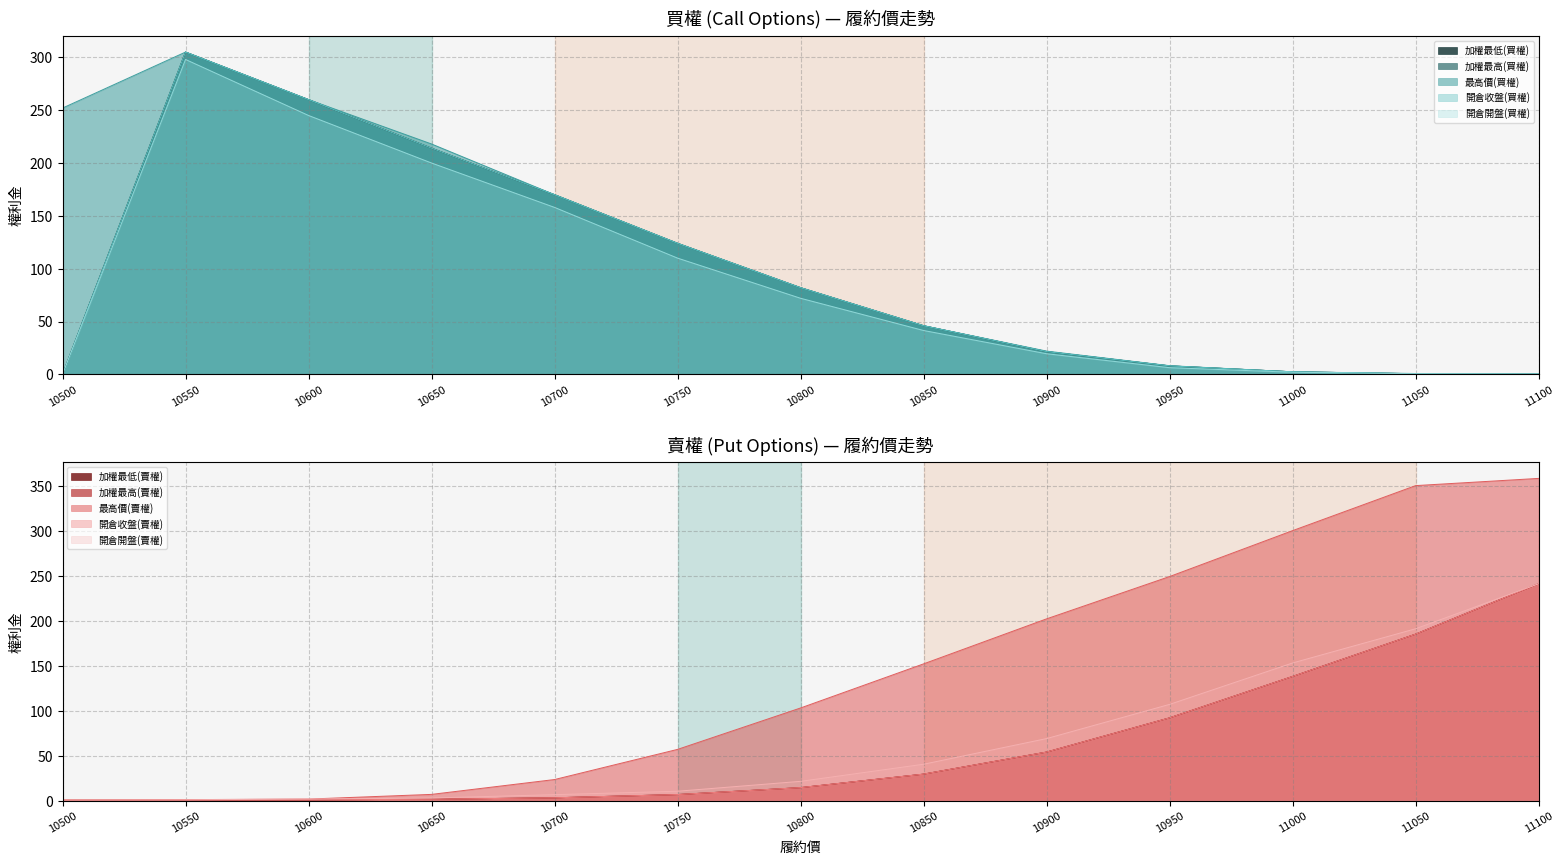

At how many categories does at least one series exceed 82?

6